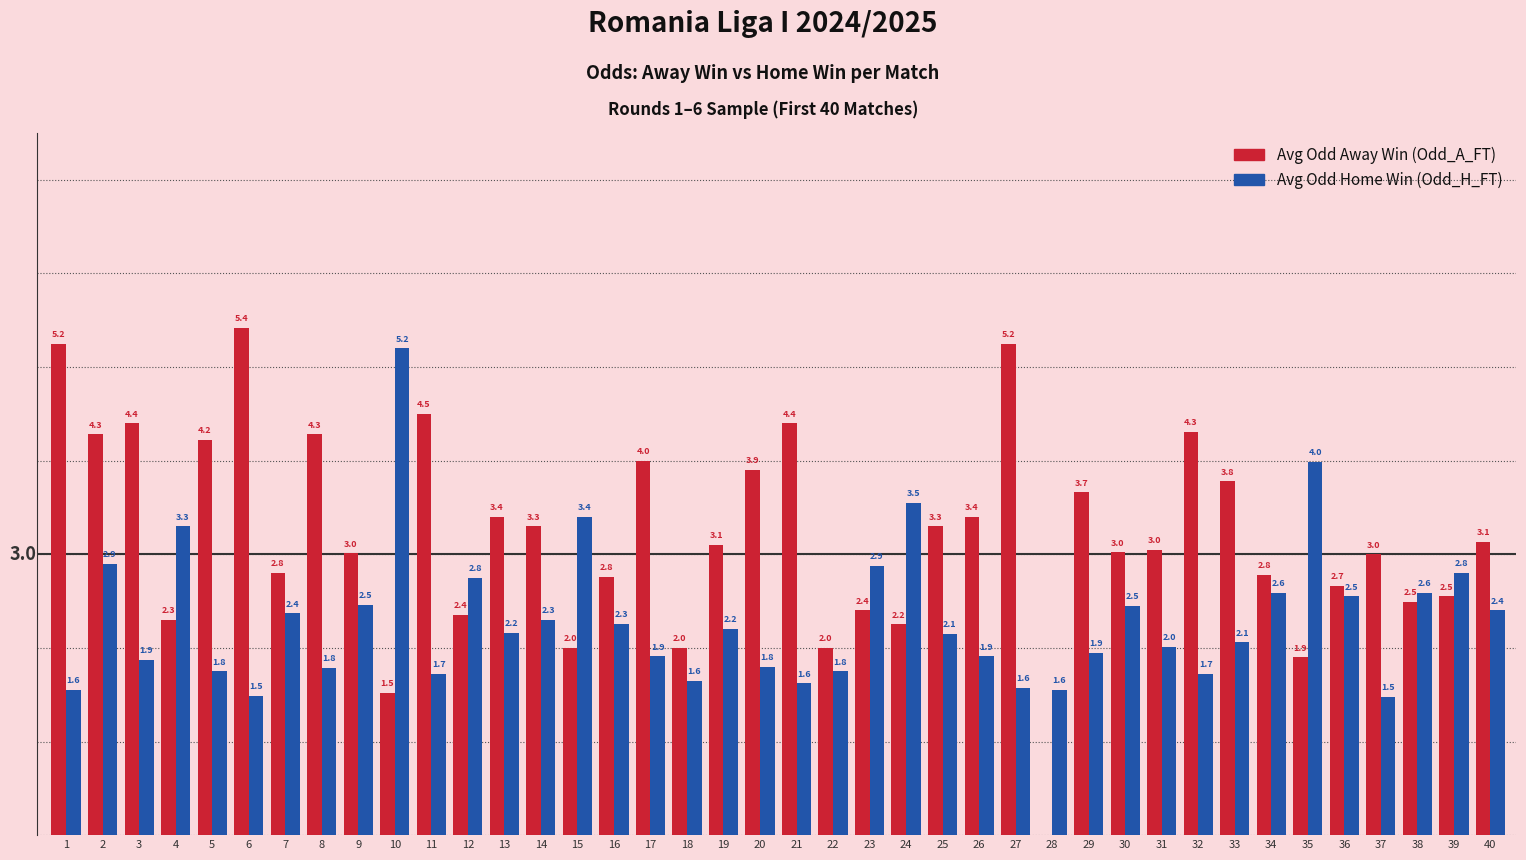

Read the Avg Odd Home Win (Odd_H_FT) value at 33.

2.1